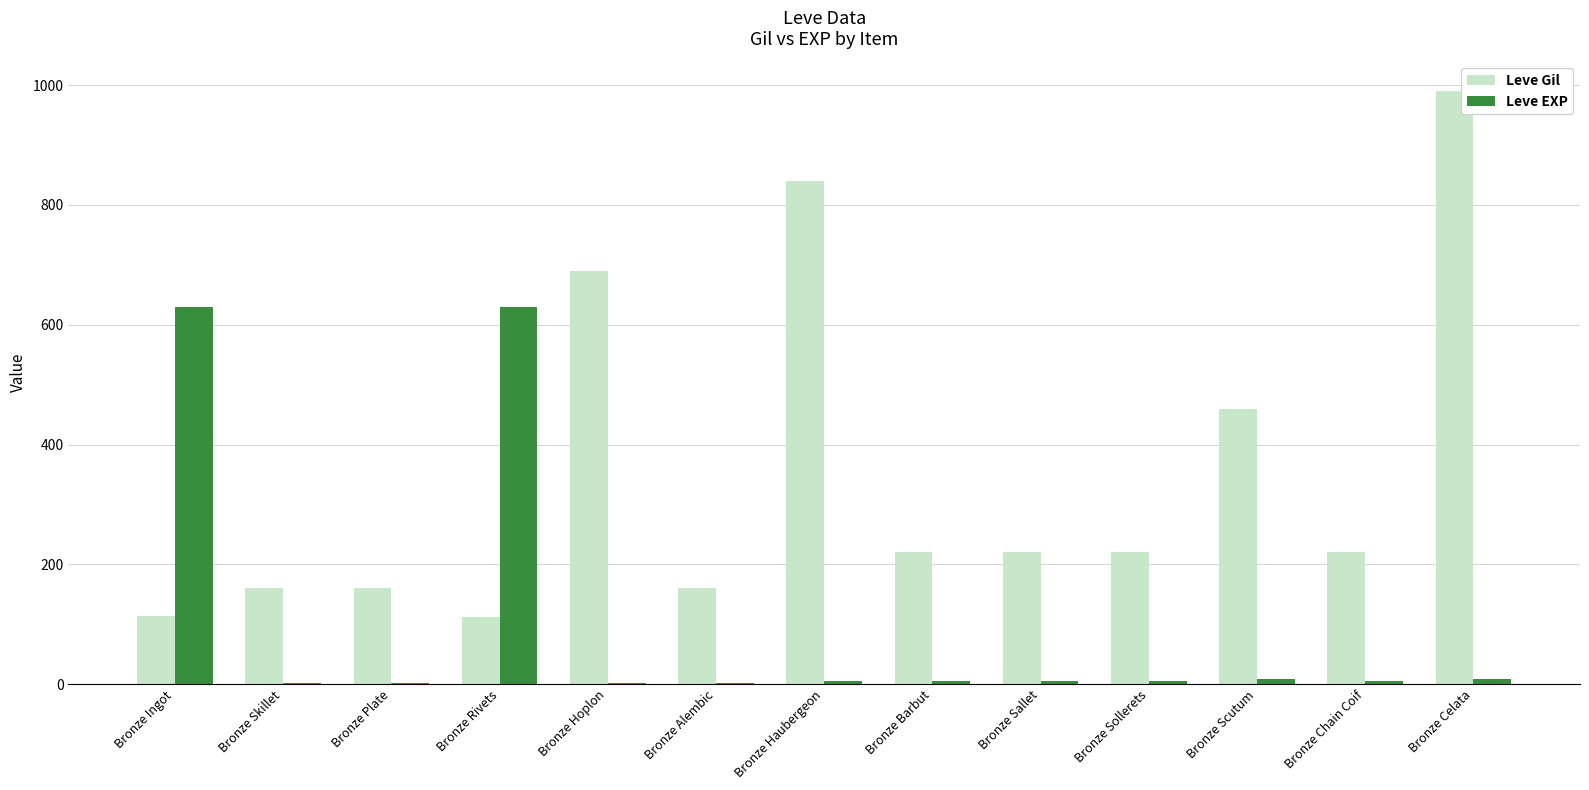

What is the total value across all series at Bronze Rivets?

742